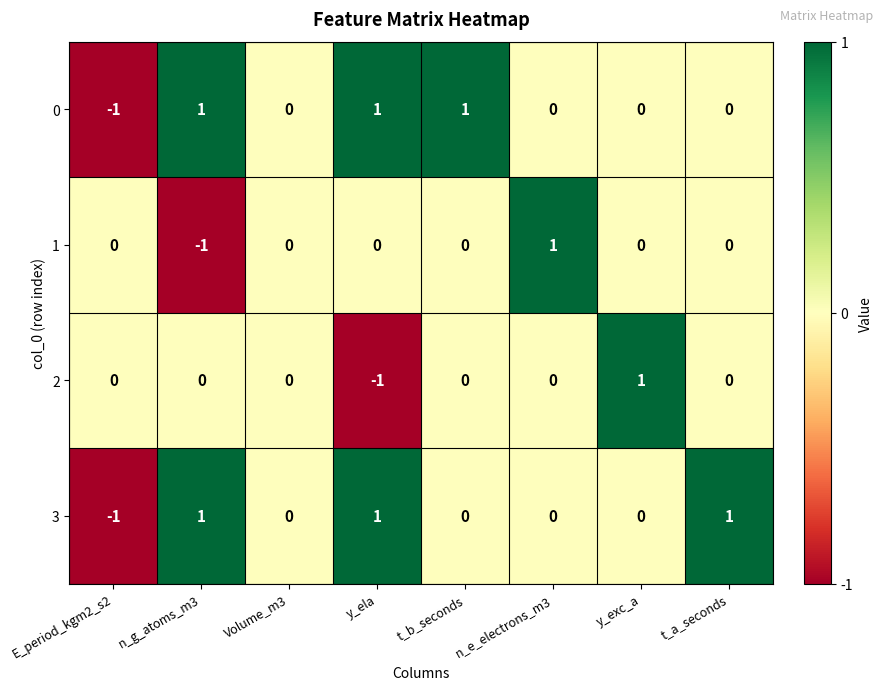

Is it true that 2 equals 0 at t_b_seconds?

True